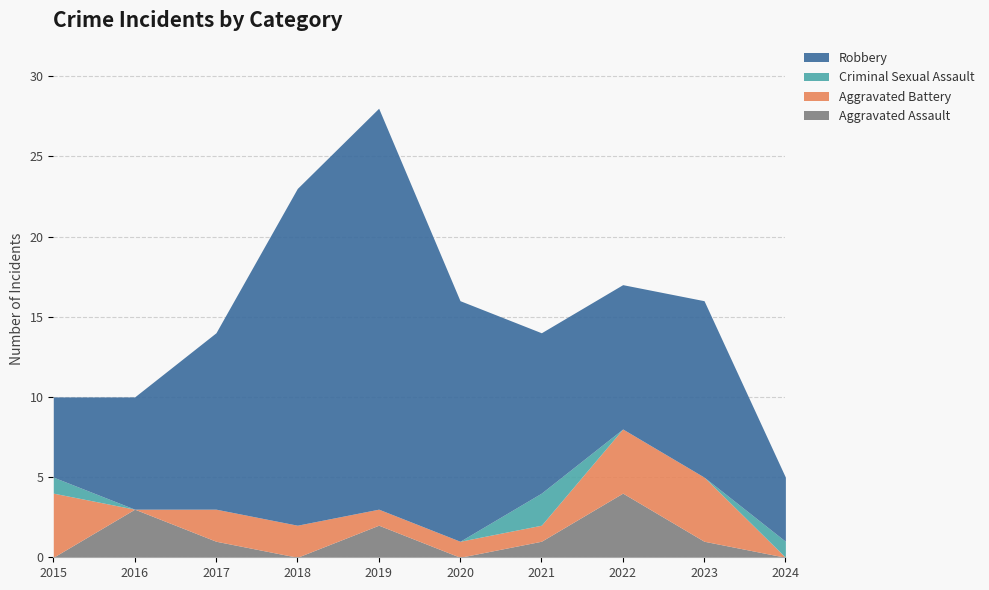

What is the maximum value for Aggravated Battery?

4